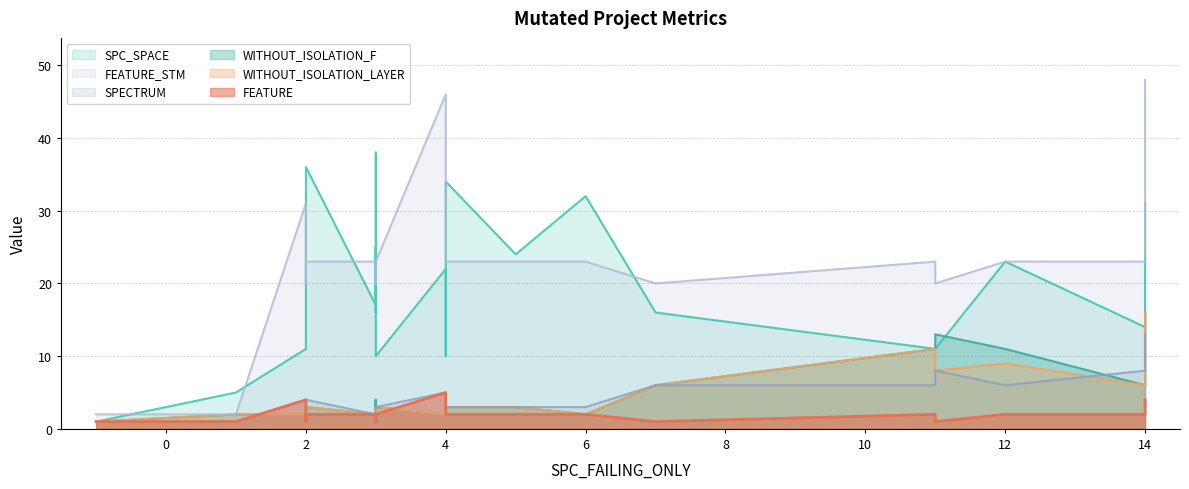

Which series changed the most between 2 and 3?

SPC_SPACE